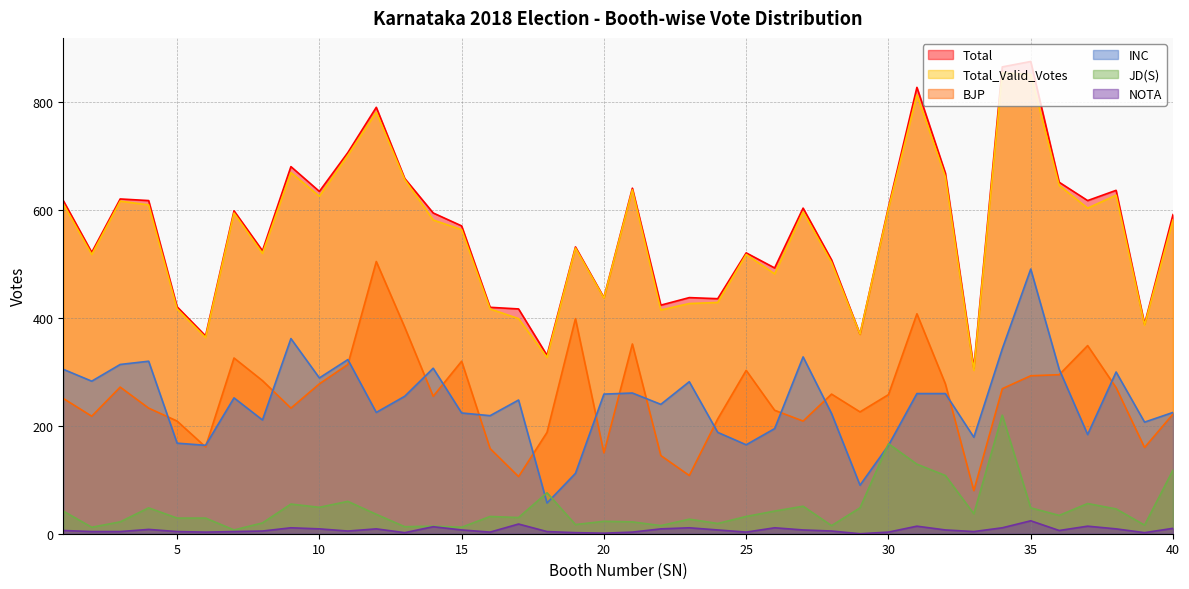

What is the difference between the highest and lowest values at 31?

814